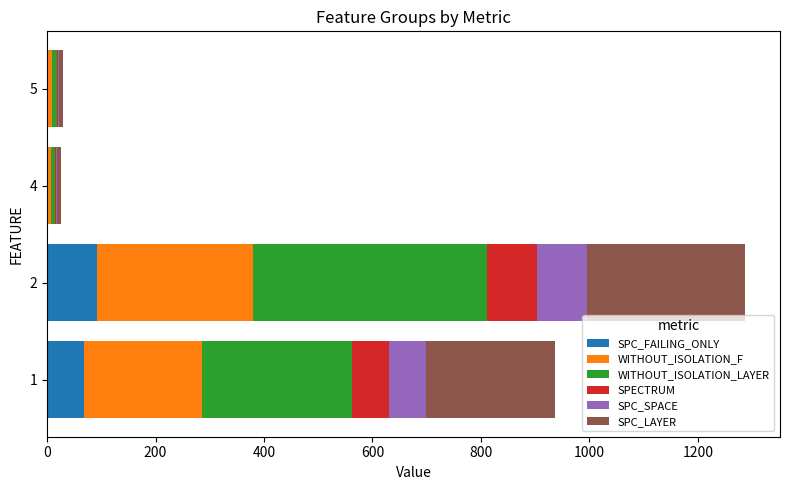

Count the number of data series in this chart.

6